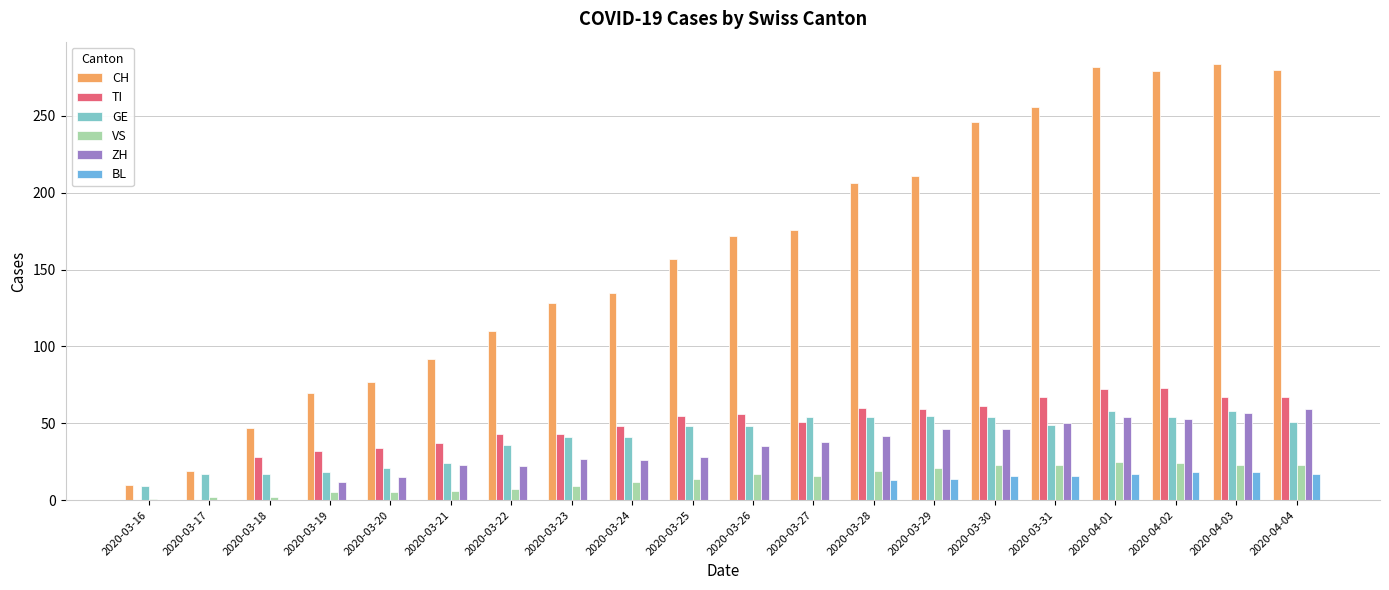

Count the number of data series in this chart.

6